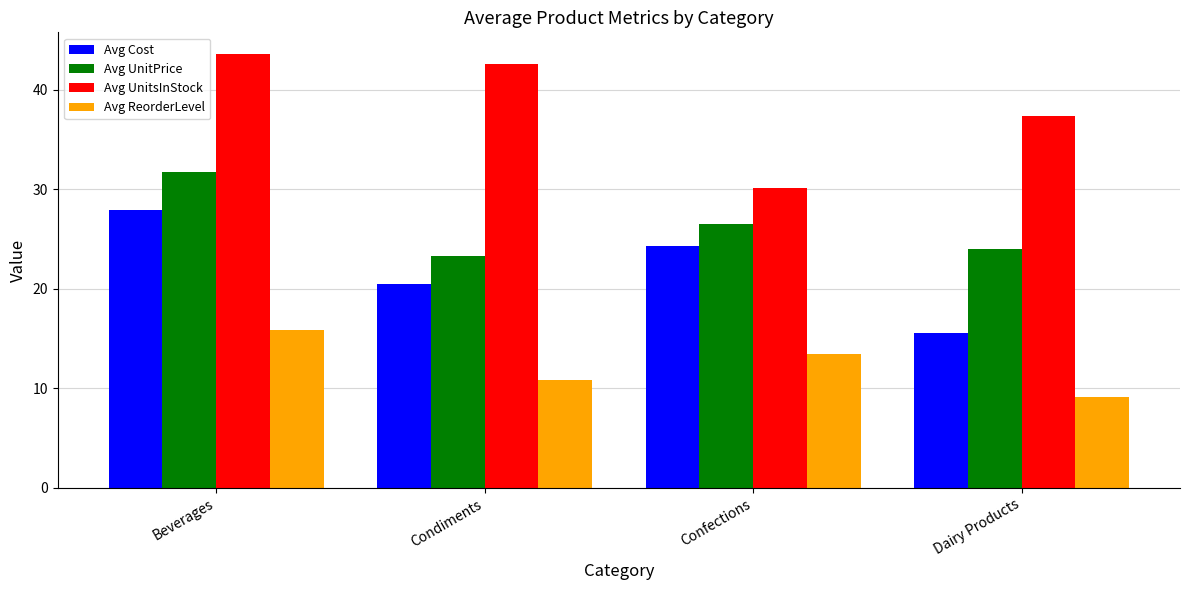

Is it true that Avg UnitsInStock equals 13.2 at Dairy Products?

False